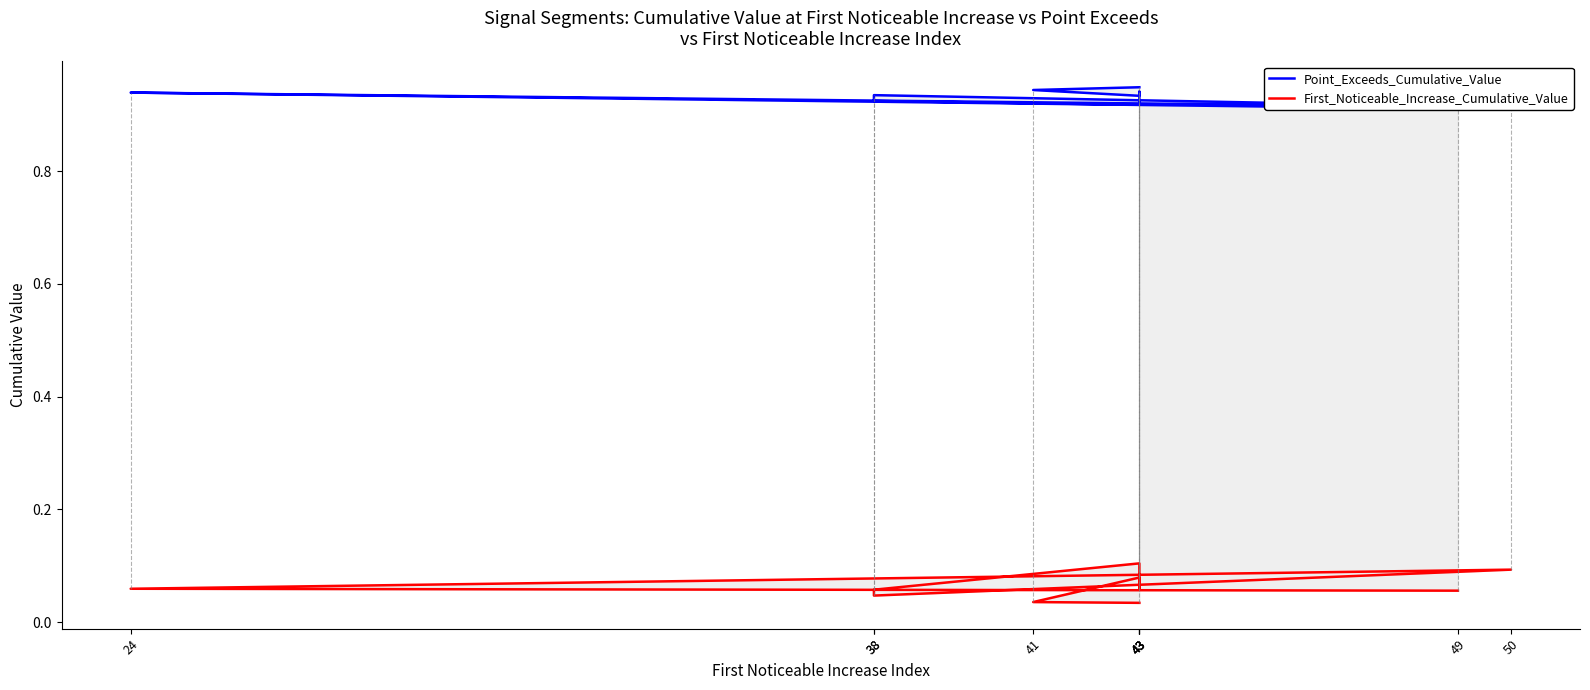

True or false: First_Noticeable_Increase_Cumulative_Value and Point_Exceeds_Cumulative_Value intersect in this chart.

False